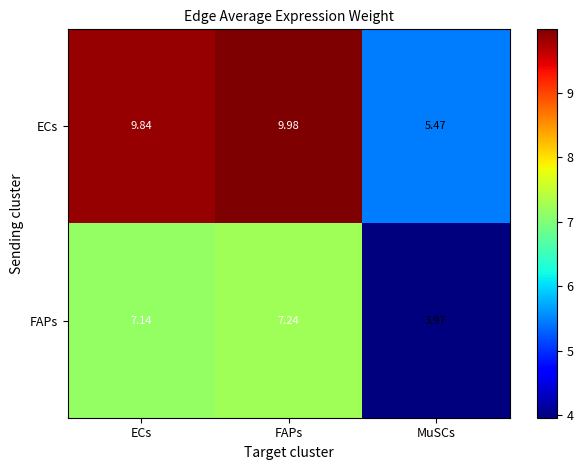

At ECs, list the series in order from largest to smallest.

ECs, FAPs